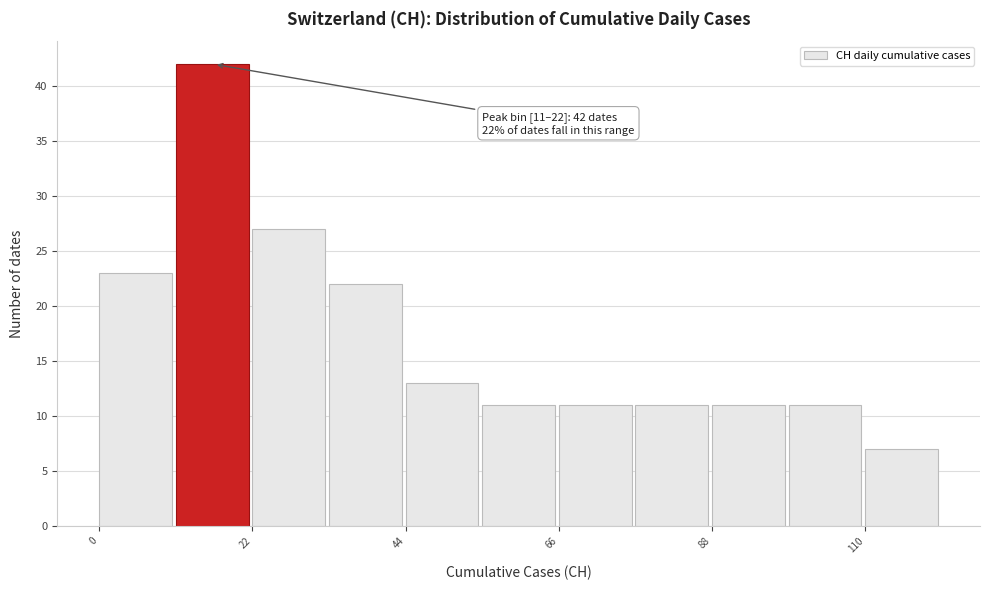

Read against the x-axis, roughly where is the centre of the tallest bar?

15